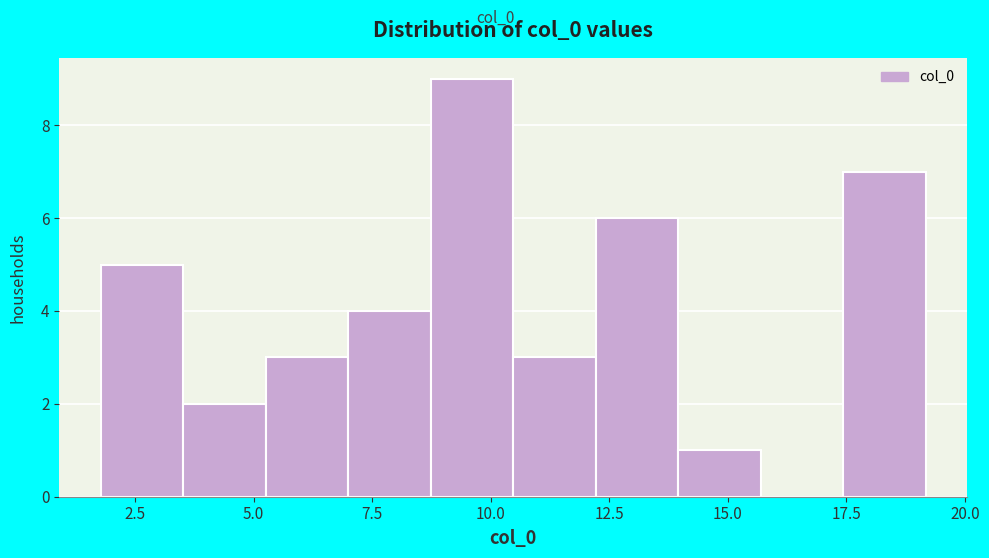

Read against the x-axis, roughly where is the centre of the tallest bar?

9.5